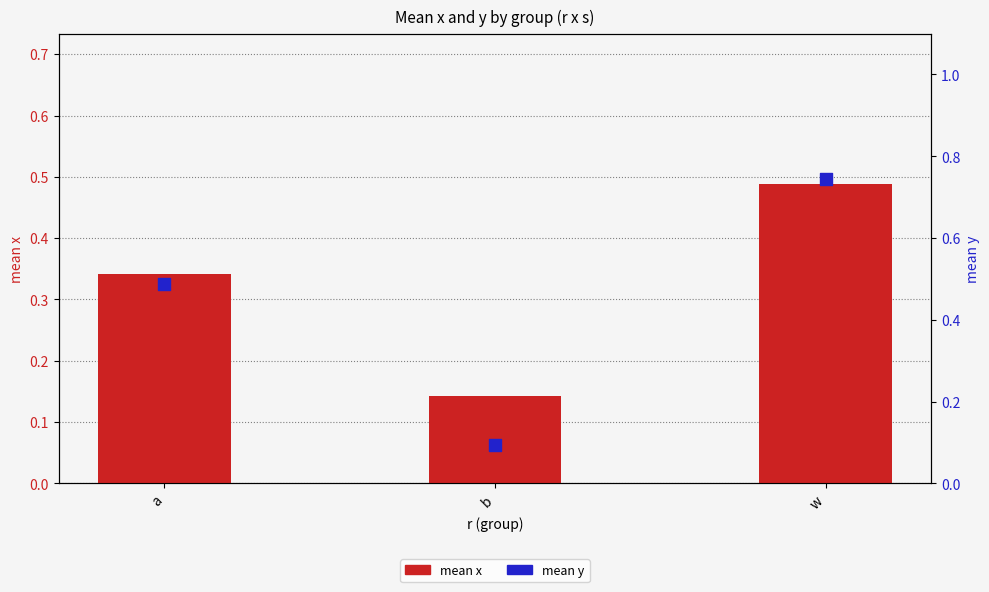

What are all the series names shown in the legend?

mean x, mean y